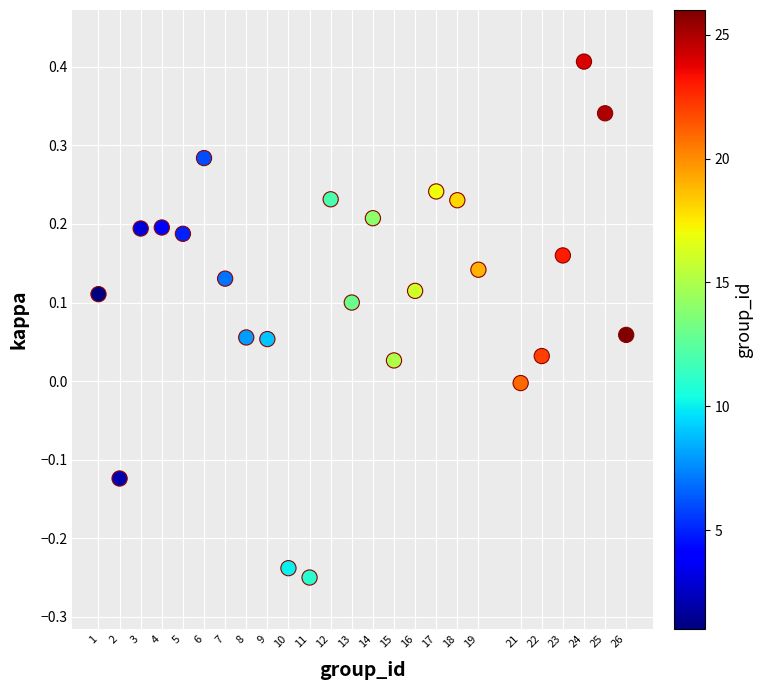

How many data points are displayed?

25